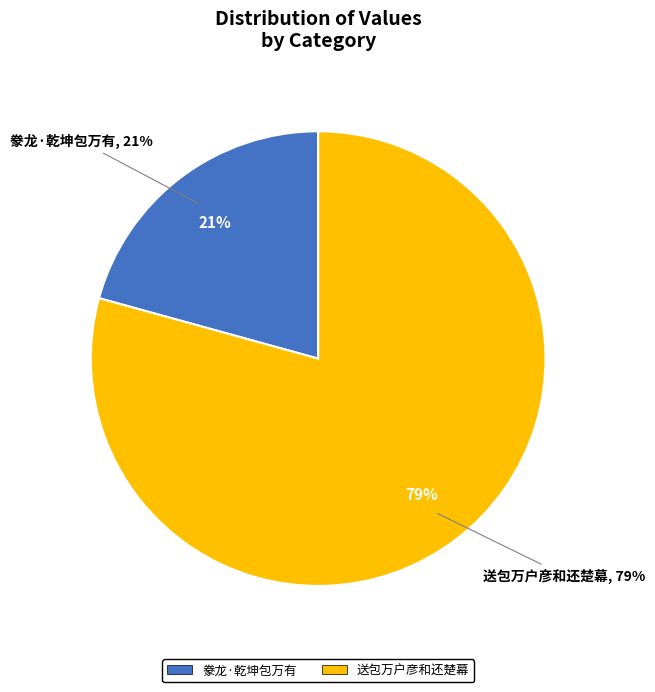

Which slice is the smallest?

豢龙·乾坤包万有